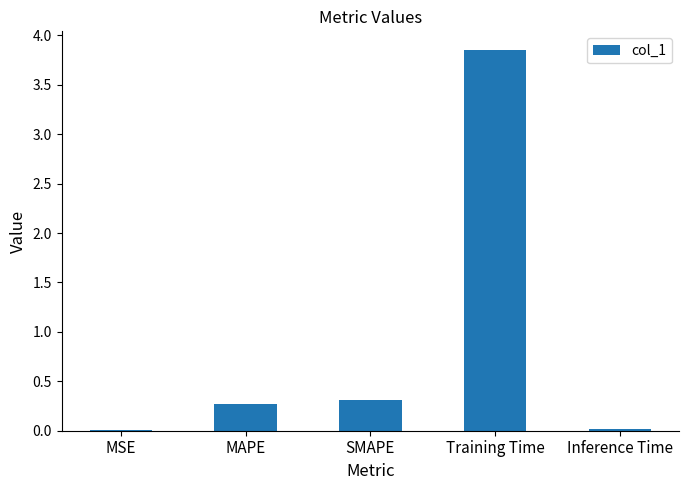

What is the sum of the values at SMAPE and MAPE?

0.6